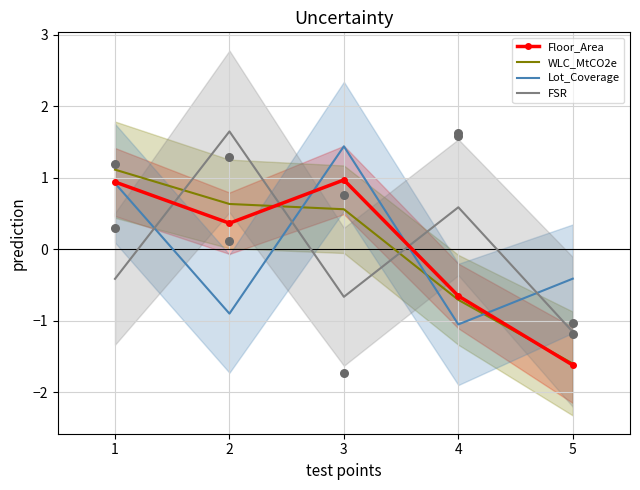

At how many categories does at least one series exceed 0?

4